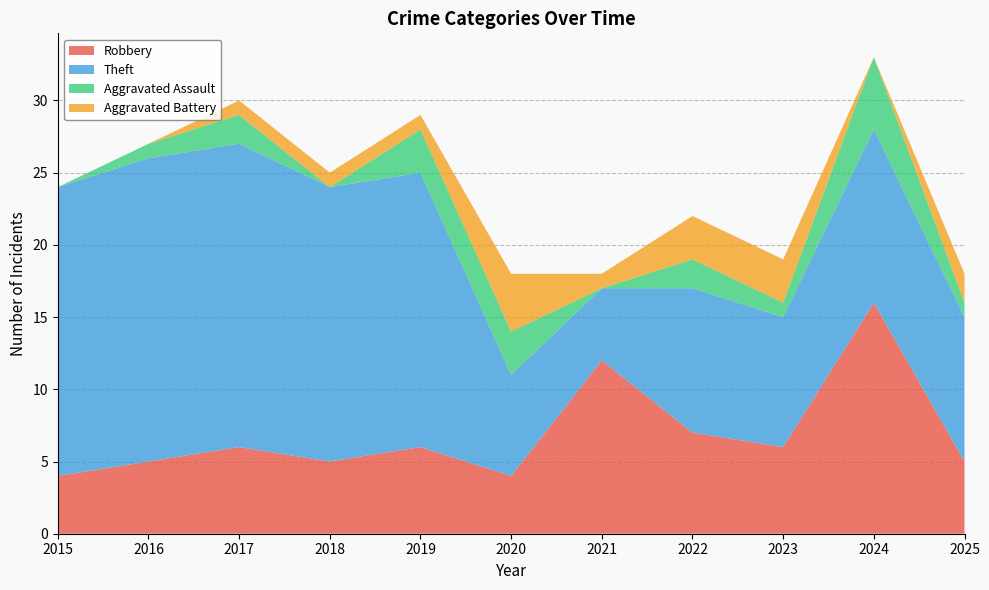

Reading left to right, what are all the values shown in this chart?

Robbery: 4	5	6	5	6	4	12	7	6	16	5
Theft: 20	21	21	19	19	7	5	10	9	12	10
Aggravated Assault: 0	1	2	0	3	3	0	2	1	5	1
Aggravated Battery: 0	0	1	1	1	4	1	3	3	0	2